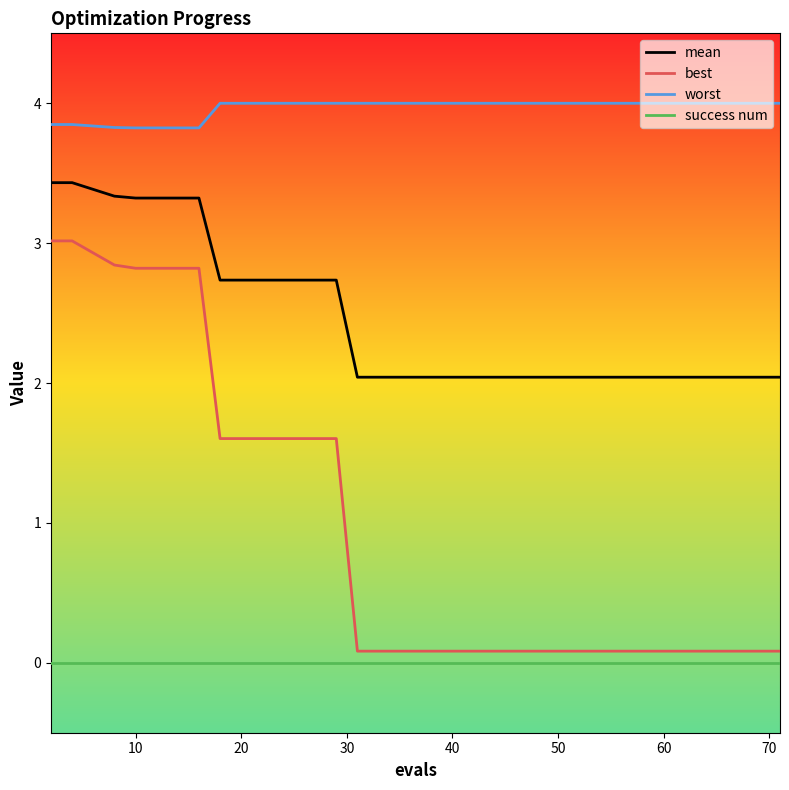

List the series in order of their peak value, lowest first.

success num, best, mean, worst